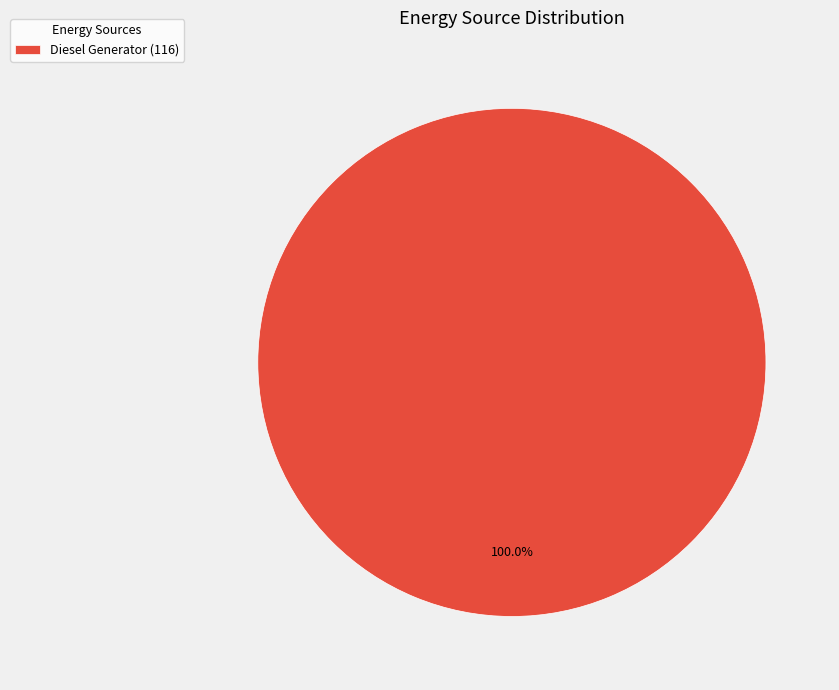

Is there a majority slice in this chart?

Yes